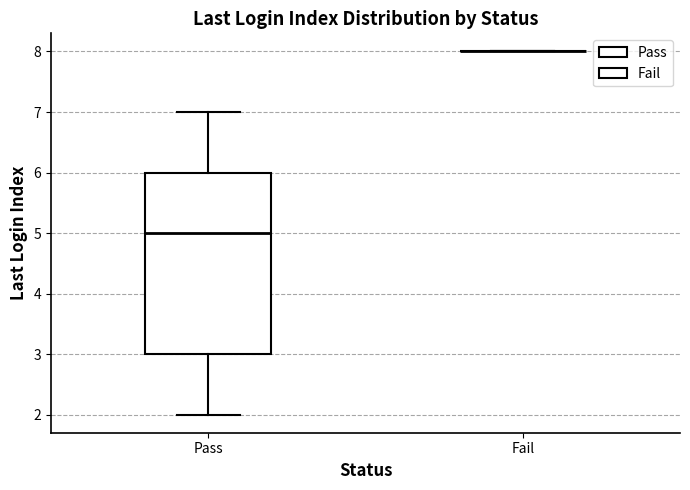

Comparing the boxes themselves (not the whiskers), which one is the tallest?

Pass